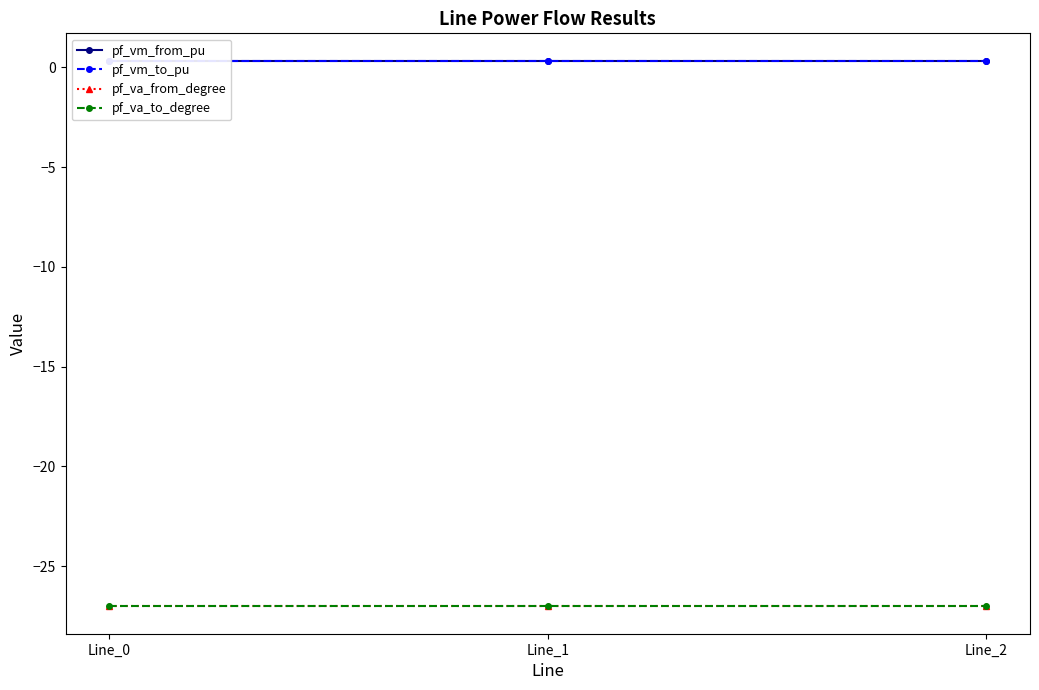

What is the lowest value of the pf_va_from_degree series?

-27.0